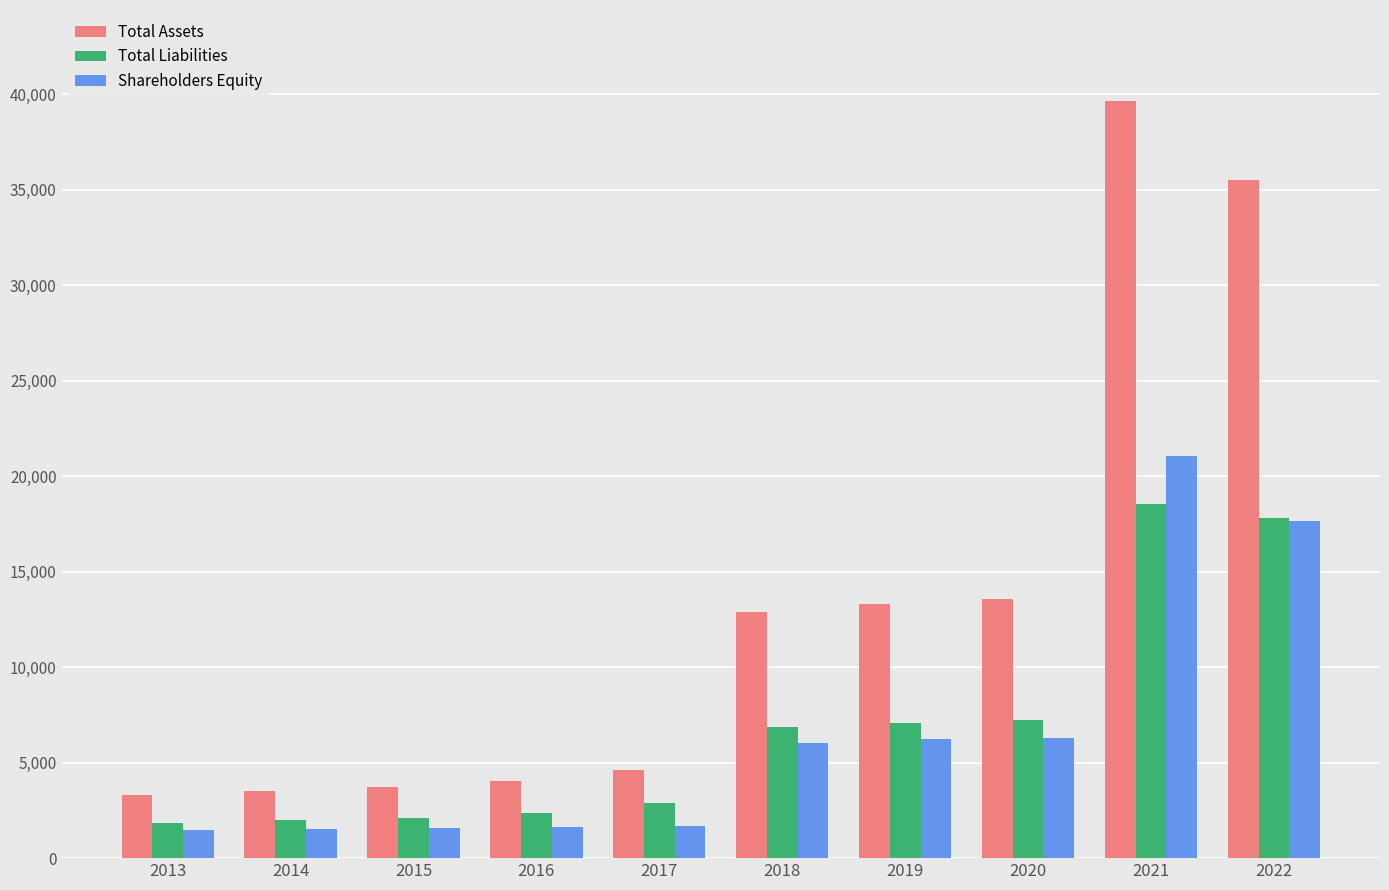

The Total Liabilities series shows 3460 at 2015. True or false?

False